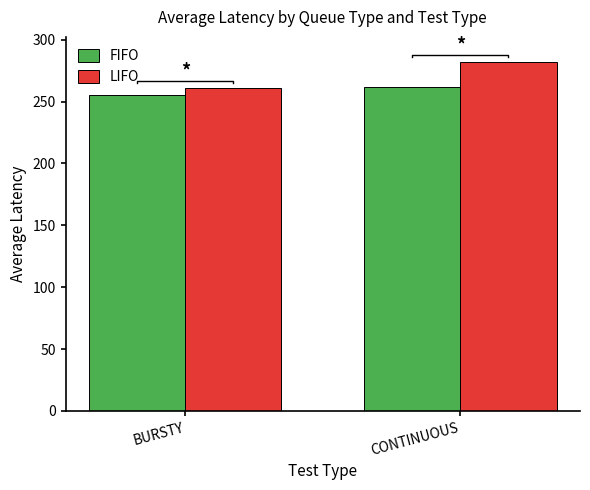

What value does the LIFO series have at BURSTY?

261.3